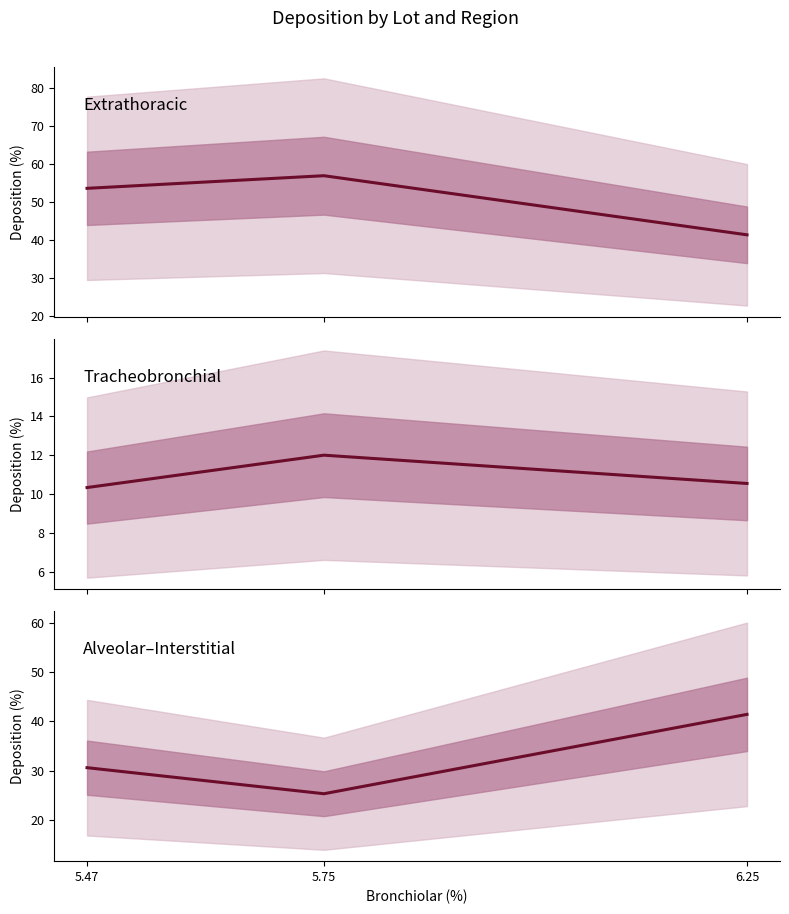

The Tracheobronchial series shows 10.3 at 5.47. True or false?

True